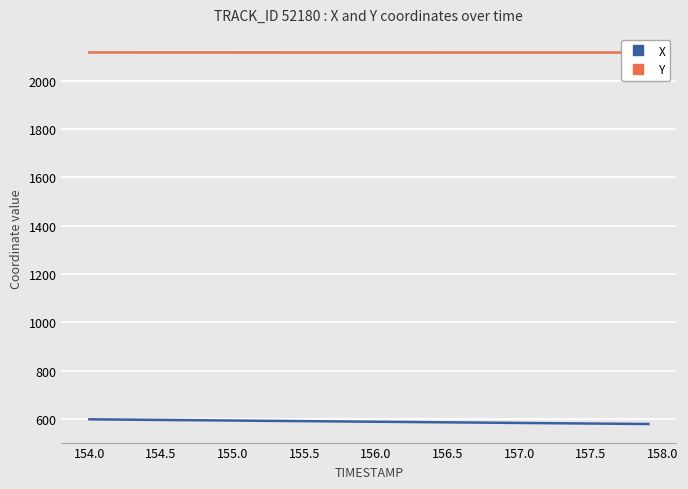

At which label does X first exceed 589?

154.0